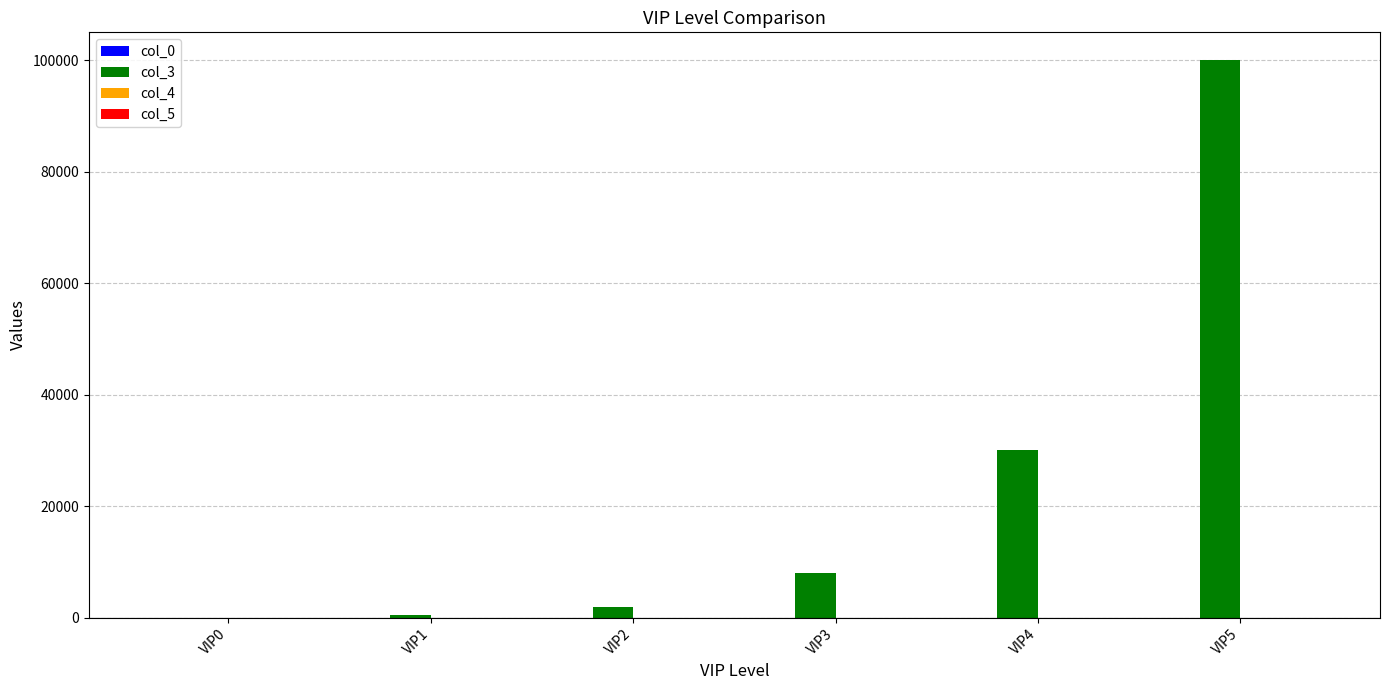

What is the maximum value shown in the chart?

100000.0